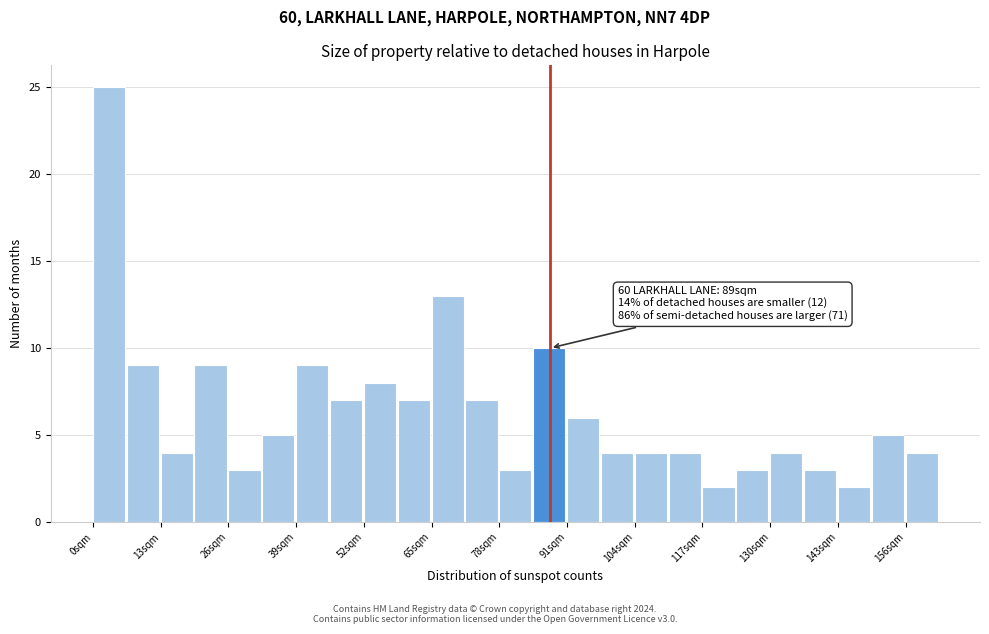

Read against the x-axis, roughly where is the centre of the tallest bar?

4